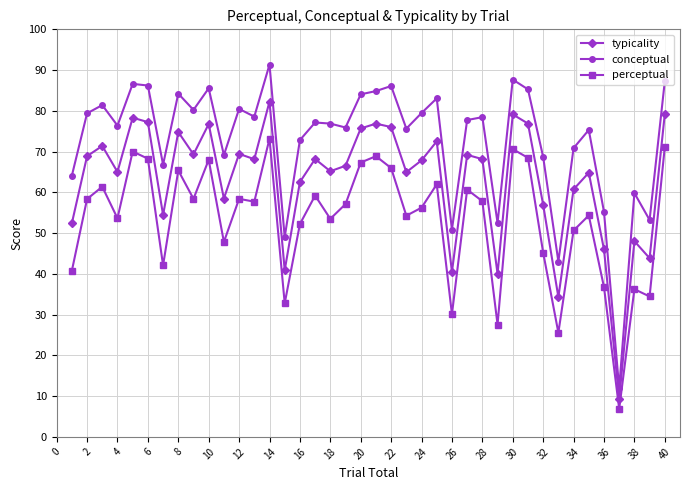

Does the chart display data point markers on the line(s)?

Yes